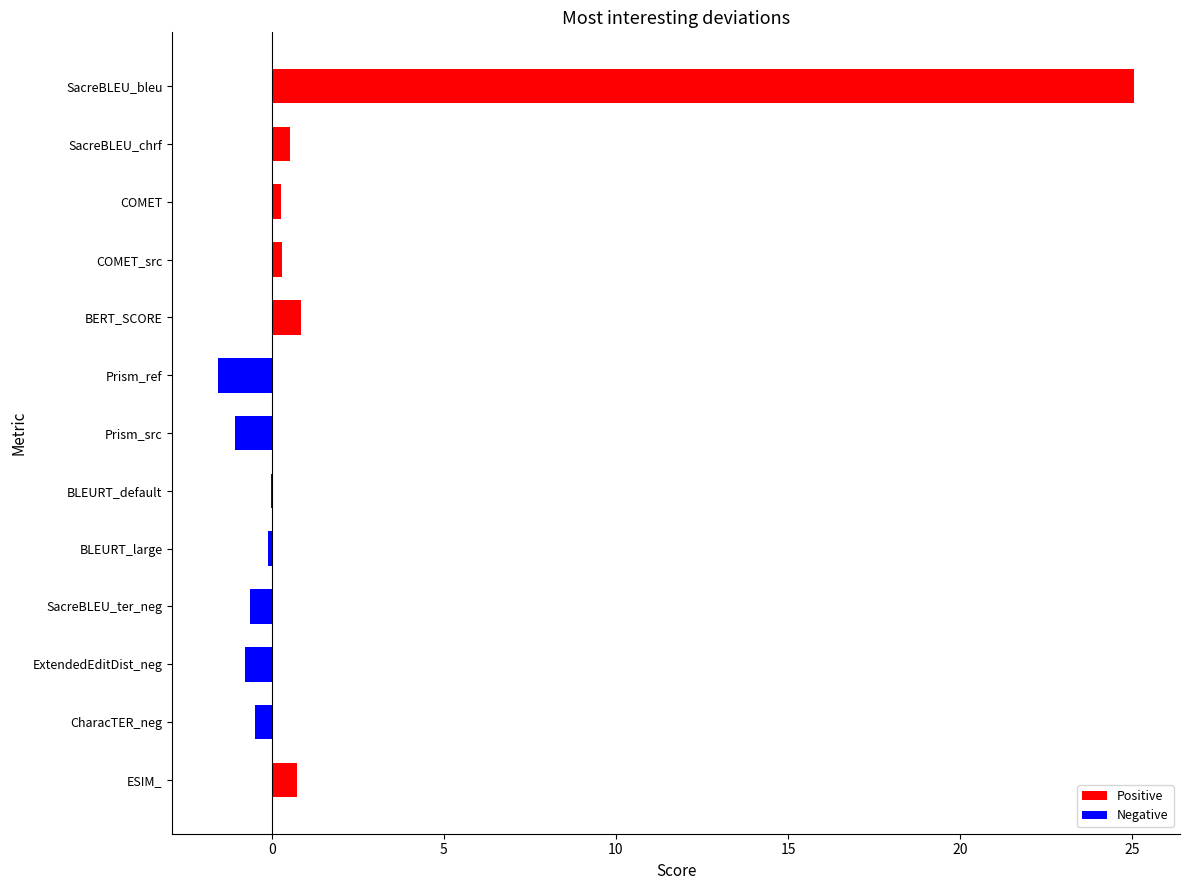

How many distinct data groups are displayed?

1